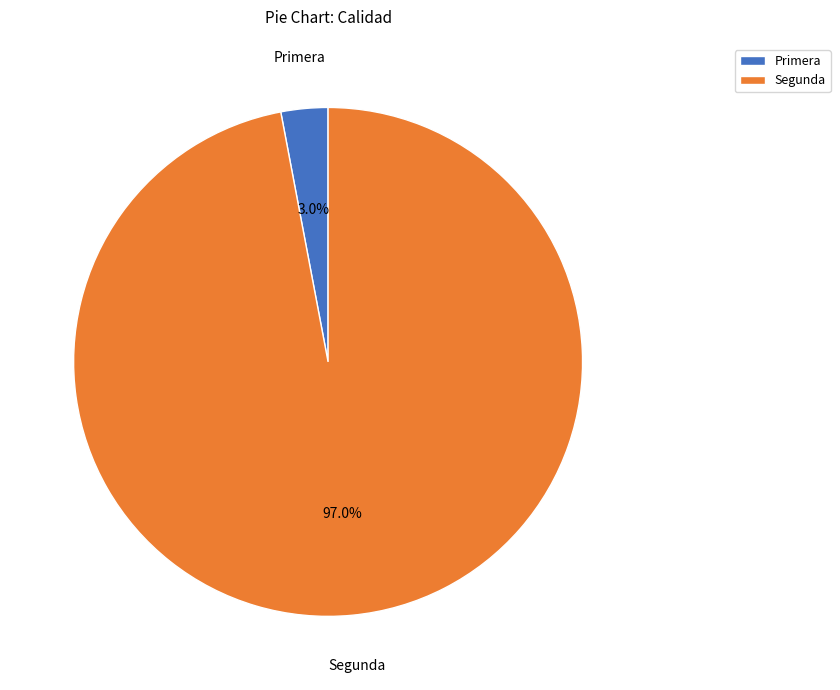

Between Segunda and Primera, which is larger?

Segunda